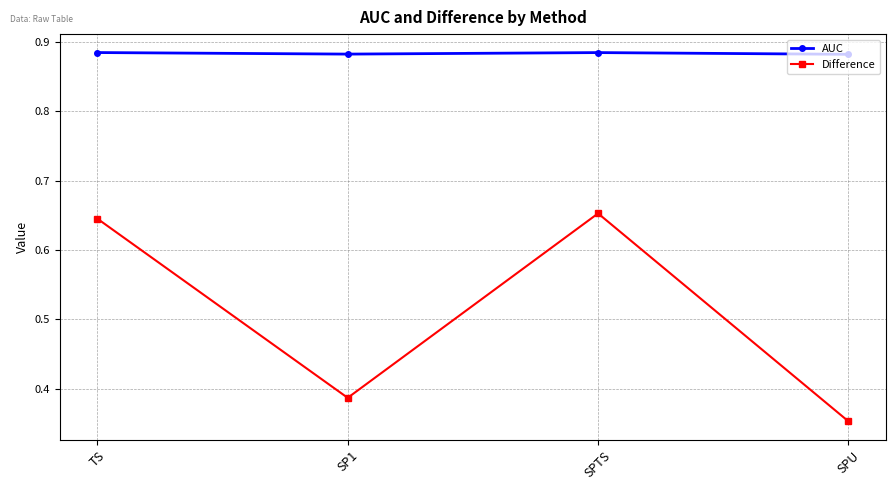

What is the total value across all series at SPTS?

1.5